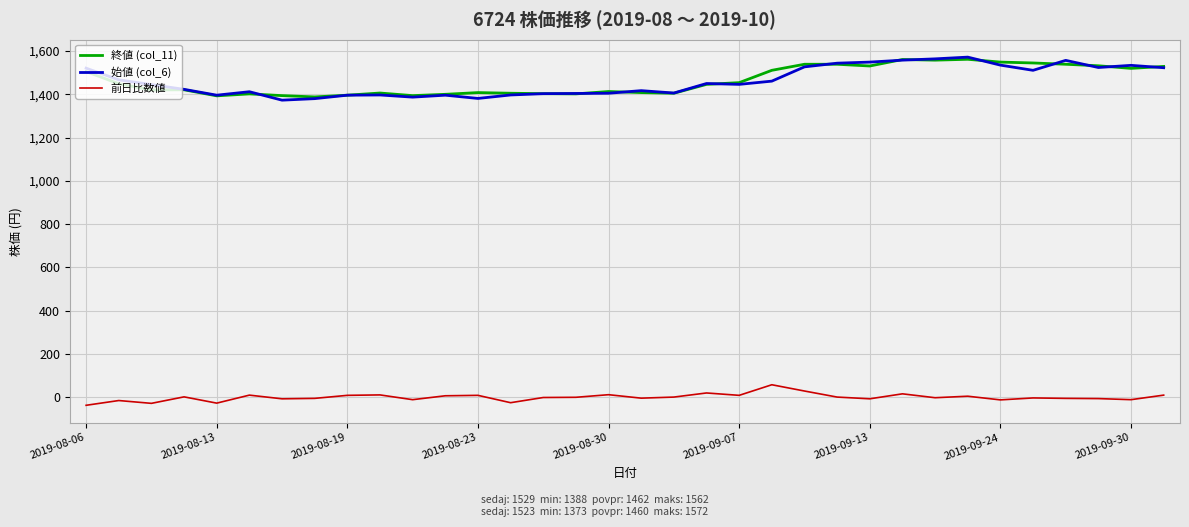

True or false: 前日比数値 and 始値 (col_6) intersect in this chart.

False